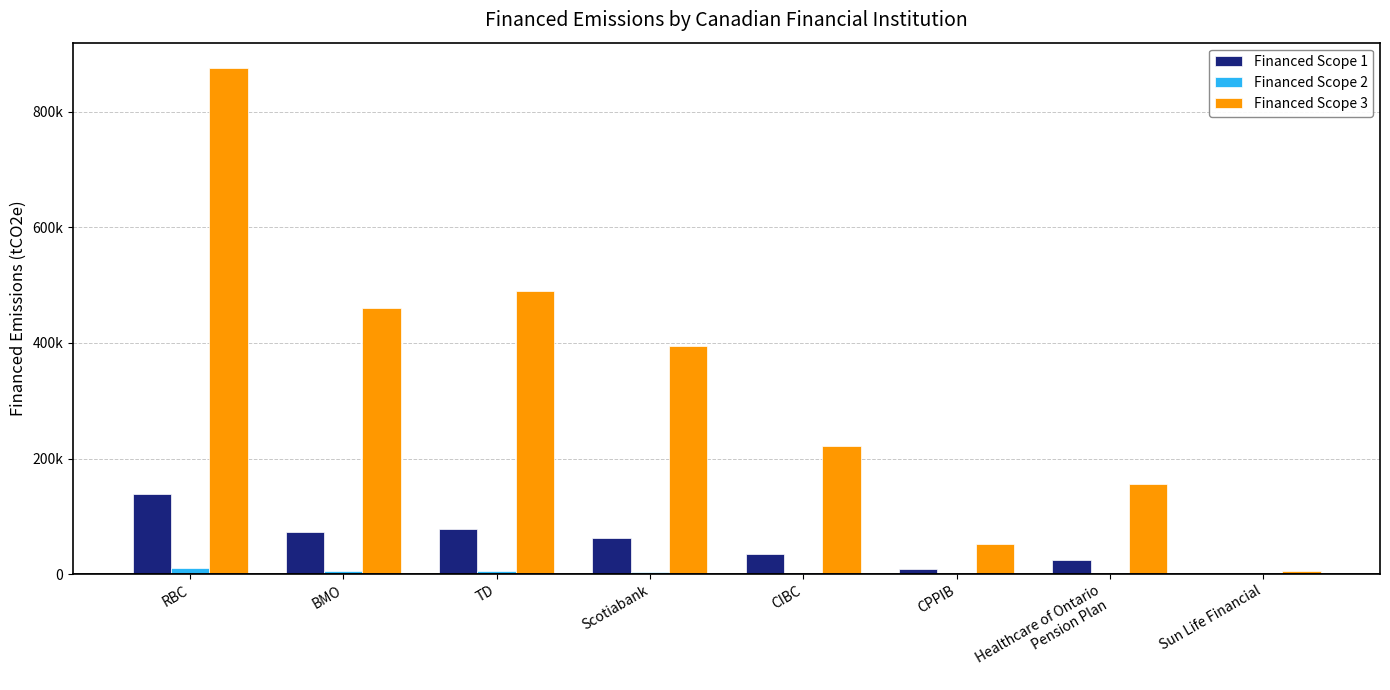

At which category is the sum across all series the highest?

RBC